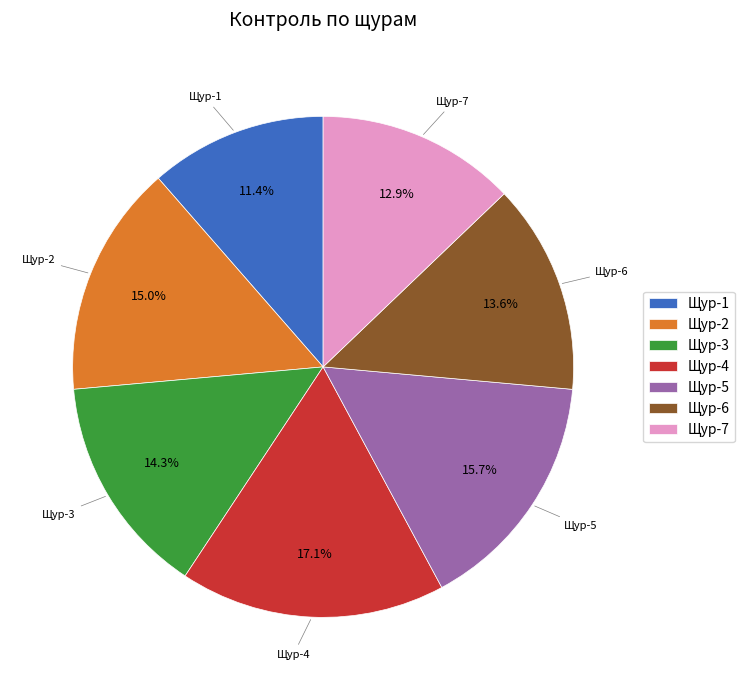

Does any single category account for the majority?

No